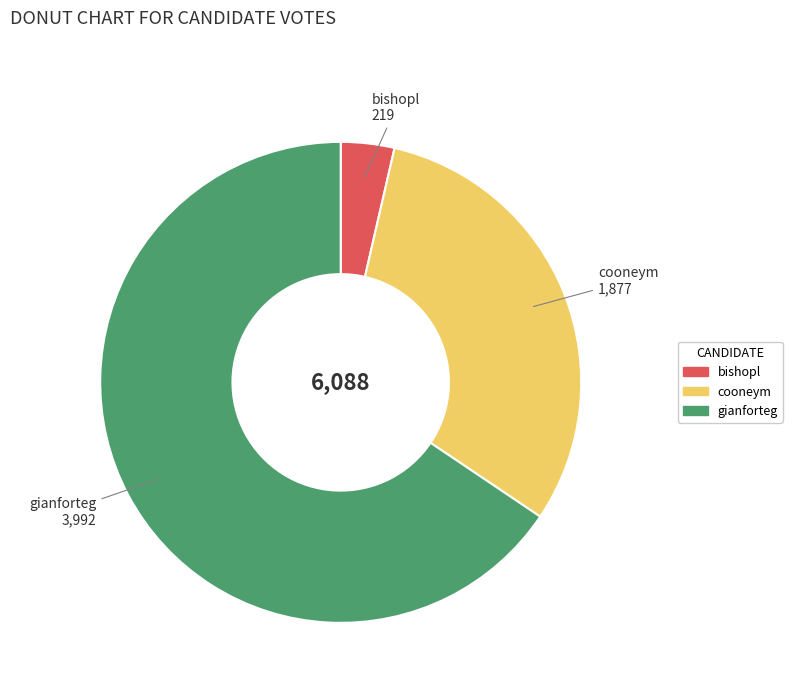

Rank the categories by value from highest to lowest.

gianforteg, cooneym, bishopl